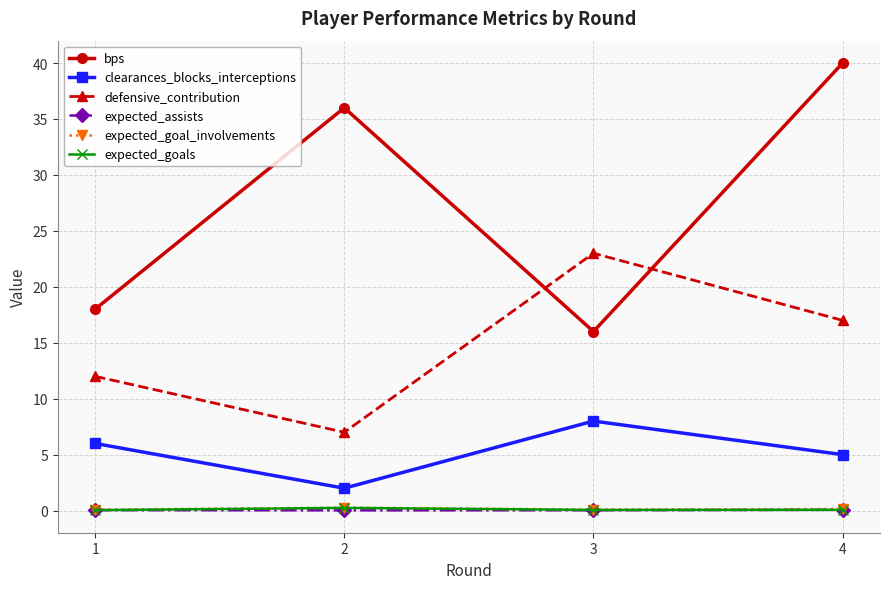

True or false: expected_assists and clearances_blocks_interceptions cross at least once.

False